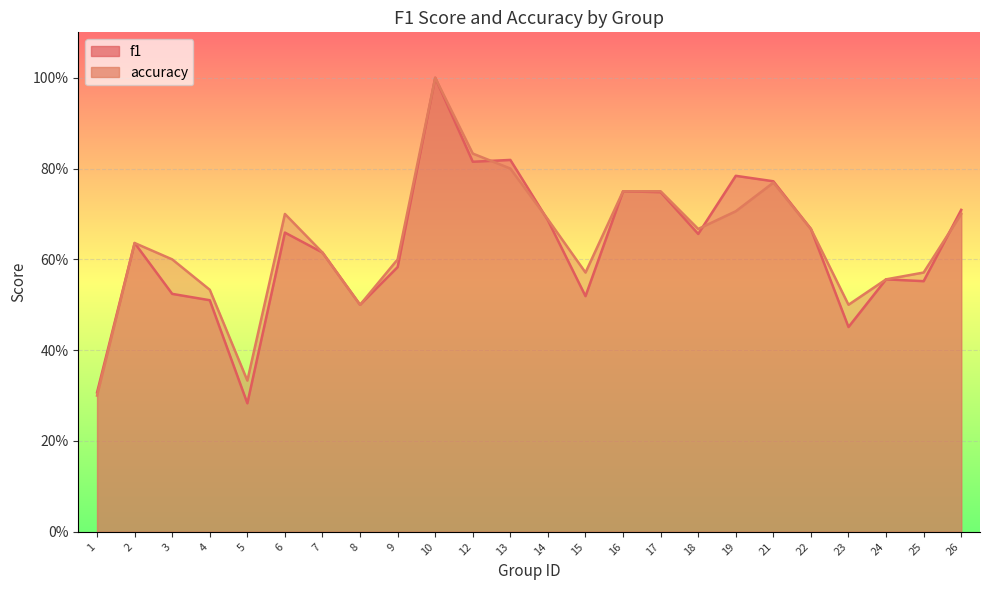

The value of f1 at 13 is 1.3. True or false?

False